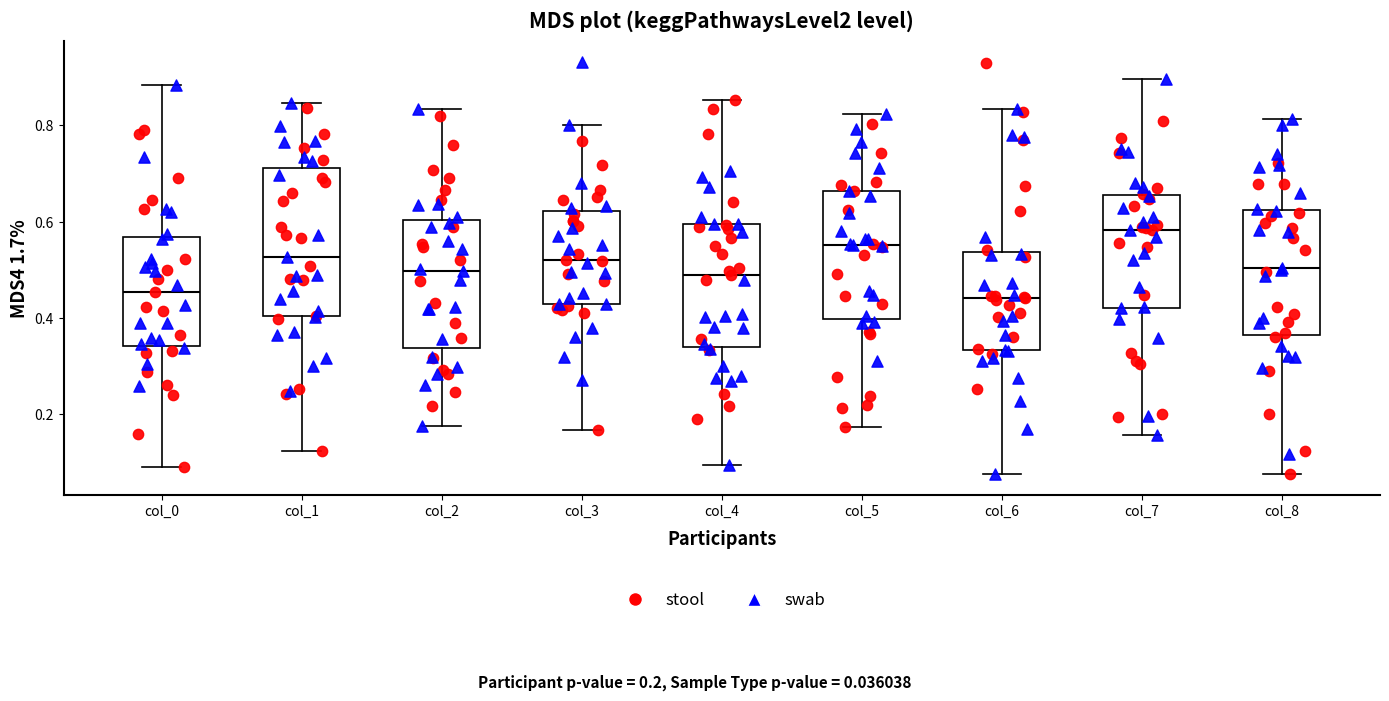

Where does the lower whisker of the box for col_3 end on the y-axis? The values are not printed on the chart, so give them approximately, as read against the axis.

0.16